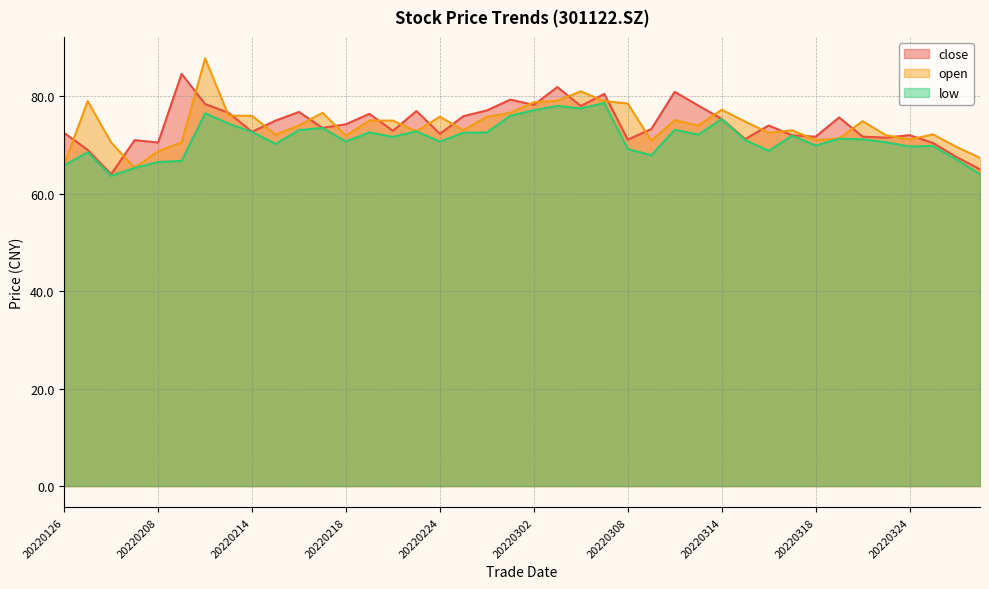

Reading left to right, extract all data points from this chart.

close: 20220126=72.5	20220127=69.0	20220128=64.0	20220207=71.0	20220208=70.5	20220209=84.6	20220210=78.4	20220211=76.6	20220214=72.7	20220215=75.0	20220216=76.8	20220217=73.5	20220218=74.3	20220221=76.4	20220222=72.9	20220223=77.0	20220224=72.3	20220225=75.9	20220228=77.1	20220301=79.3	20220302=78.2	20220303=81.9	20220304=78.0	20220307=80.5	20220308=71.1	20220309=73.3	20220310=80.9	20220311=78.1	20220314=75.3	20220315=71.2	20220316=74.0	20220317=72.0	20220318=71.7	20220321=75.7	20220322=71.7	20220323=71.5	20220324=72.0	20220325=70.4	20220328=67.5	20220329=65.0
open: 20220126=66.0	20220127=79.0	20220128=70.5	20220207=65.3	20220208=68.7	20220209=70.5	20220210=87.8	20220211=76.0	20220214=76.0	20220215=72.1	20220216=74.0	20220217=76.6	20220218=71.9	20220221=75.0	20220222=75.0	20220223=72.8	20220224=75.8	20220225=73.0	20220228=75.8	20220301=76.6	20220302=78.8	20220303=79.1	20220304=81.0	20220307=79.0	20220308=78.5	20220309=70.9	20220310=75.1	20220311=74.0	20220314=77.2	20220315=74.8	20220316=72.5	20220317=73.0	20220318=71.0	20220321=71.3	20220322=74.9	20220323=72.0	20220324=71.1	20220325=72.2	20220328=69.6	20220329=67.4
low: 20220126=65.8	20220127=68.5	20220128=63.7	20220207=65.3	20220208=66.5	20220209=66.7	20220210=76.5	20220211=74.4	20220214=72.7	20220215=70.2	20220216=73.1	20220217=73.5	20220218=70.7	20220221=72.6	20220222=71.7	20220223=72.8	20220224=70.7	20220225=72.5	20220228=72.6	20220301=76.0	20220302=77.1	20220303=78.0	20220304=77.5	20220307=78.6	20220308=69.2	20220309=67.9	20220310=73.1	20220311=72.1	20220314=75.3	20220315=71.0	20220316=68.8	20220317=71.9	20220318=69.9	20220321=71.3	20220322=71.2	20220323=70.6	20220324=69.7	20220325=69.8	20220328=67.0	20220329=64.0